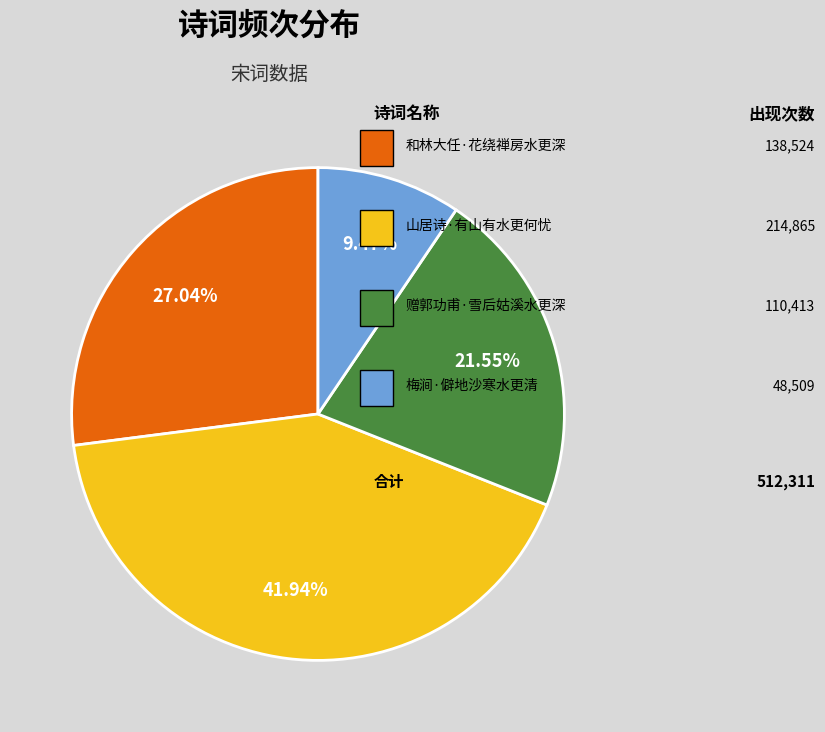

Does any single category account for the majority?

No